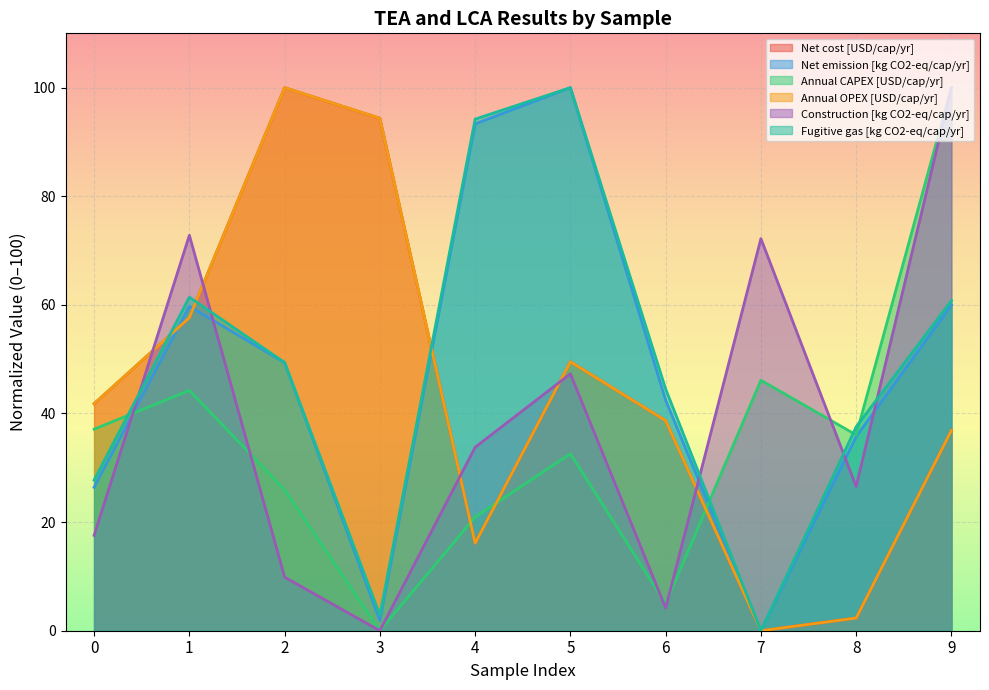

Reading left to right, list all the values displayed in this chart.

Net cost [USD/cap/yr]: 41.8	57.6	100.0	94.4	16.1	49.5	38.7	0.0	2.3	36.9
Annual CAPEX [USD/cap/yr]: 37.1	44.3	25.9	0.0	20.9	32.6	5.0	46.1	36.1	100.0
Annual OPEX [USD/cap/yr]: 41.8	57.6	100.0	94.4	16.1	49.5	38.7	0.0	2.3	36.9
Net emission [kg CO2-eq/cap/yr]: 26.4	59.7	49.4	1.9	93.3	100.0	42.5	0.0	35.7	60.0
Construction [kg CO2-eq/cap/yr]: 17.6	72.8	9.9	0.0	33.8	47.3	4.2	72.2	26.6	100.0
Fugitive gas [kg CO2-eq/cap/yr]: 27.7	61.4	49.4	2.9	94.2	100.0	44.5	0.0	37.5	60.8